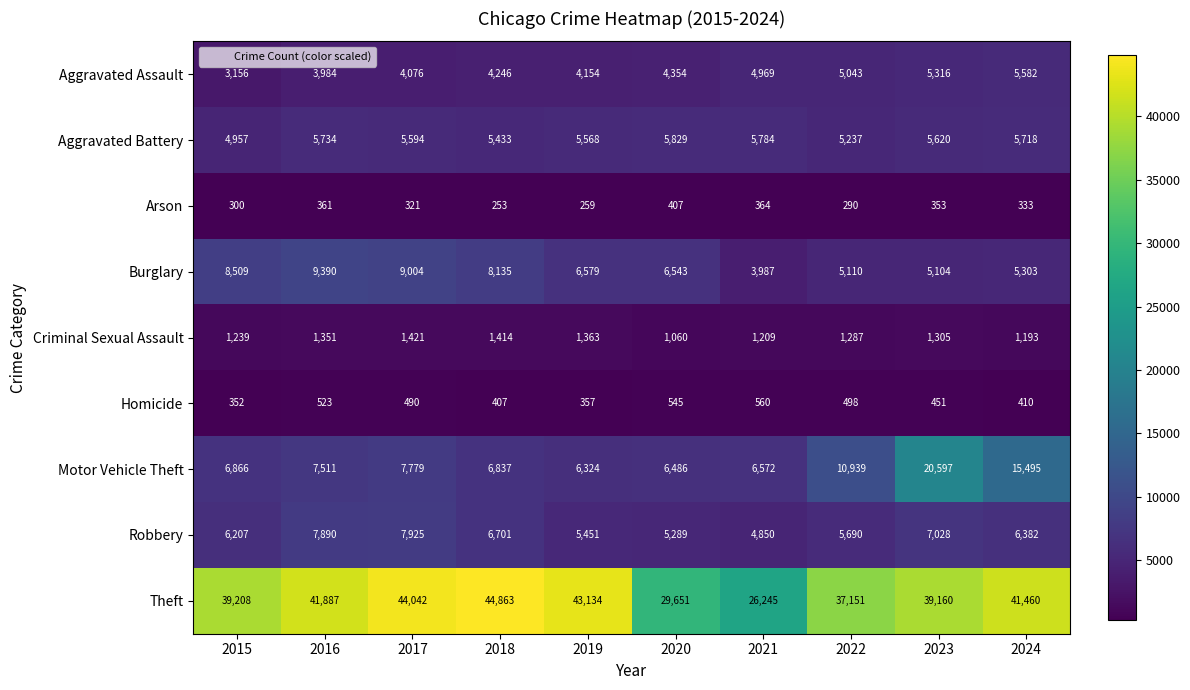

What value does the Criminal Sexual Assault series have at 2021?

1209